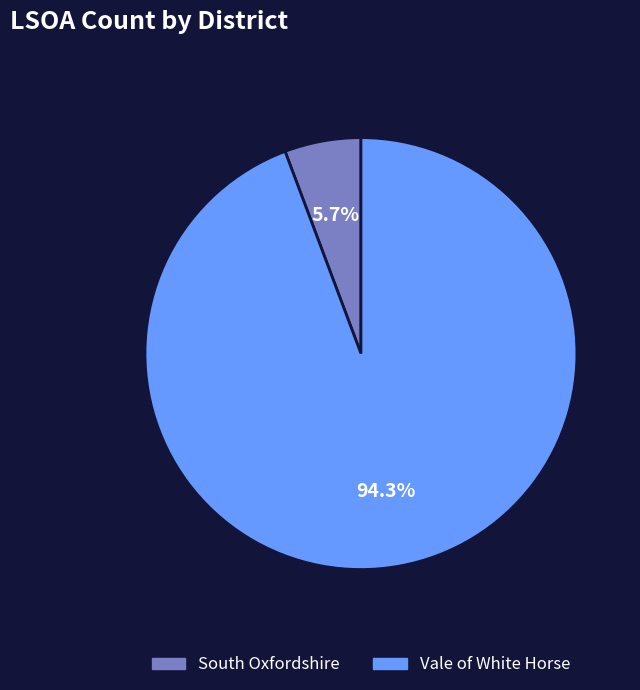

True or false: South Oxfordshire accounts for 6% of the total.

True